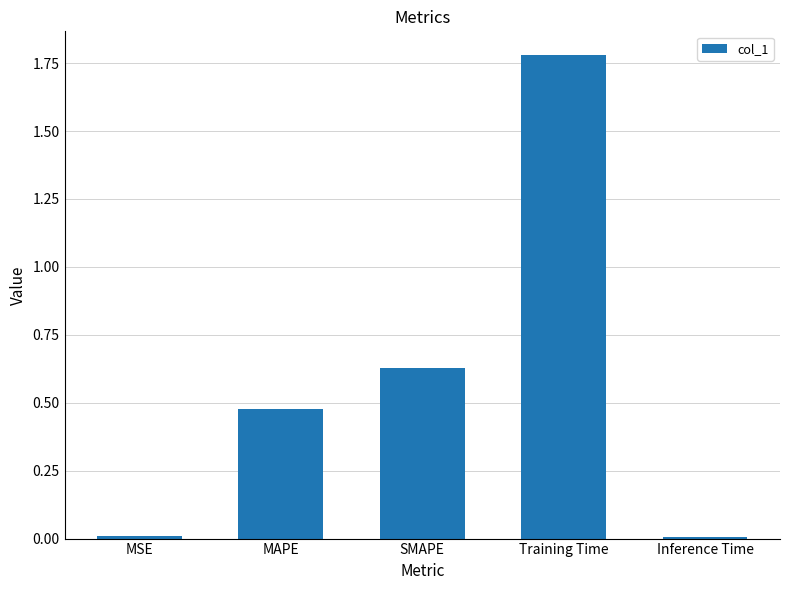

What is the label of the 1st bar from the left?

MSE